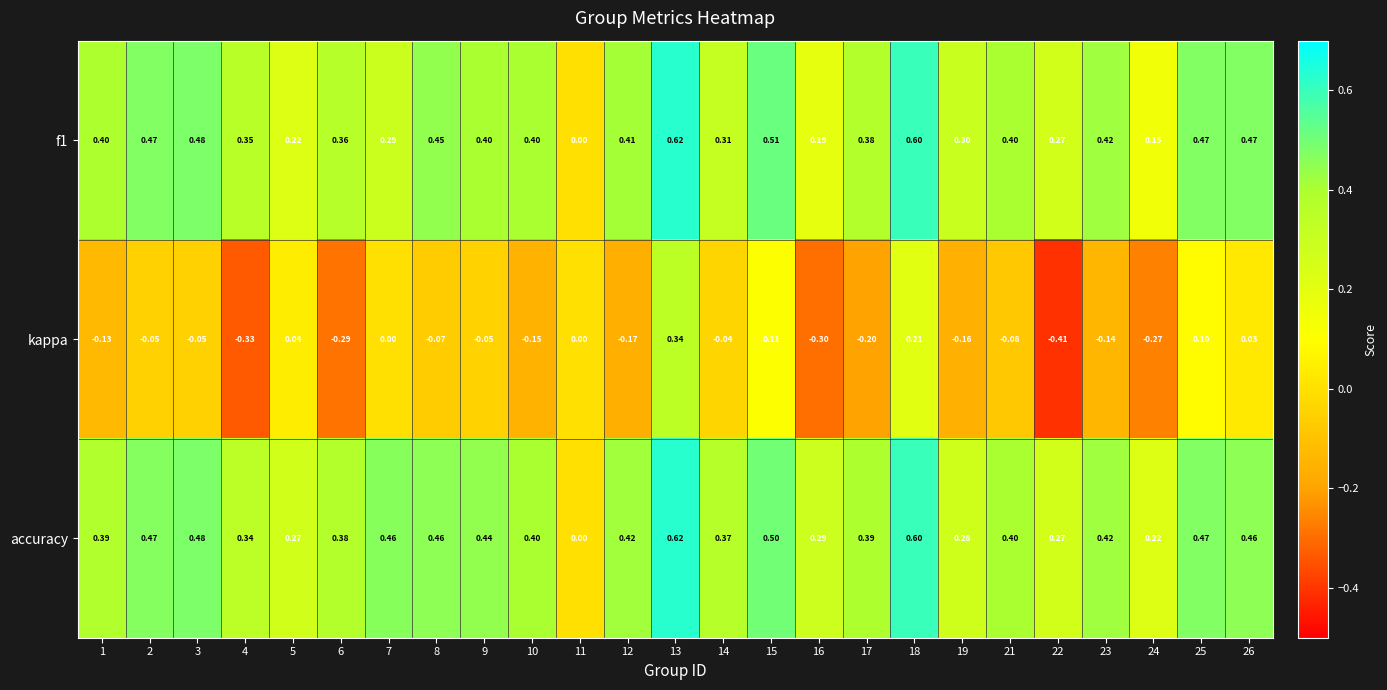

Is the value of f1 at 13 greater than the value of kappa at 4?

Yes